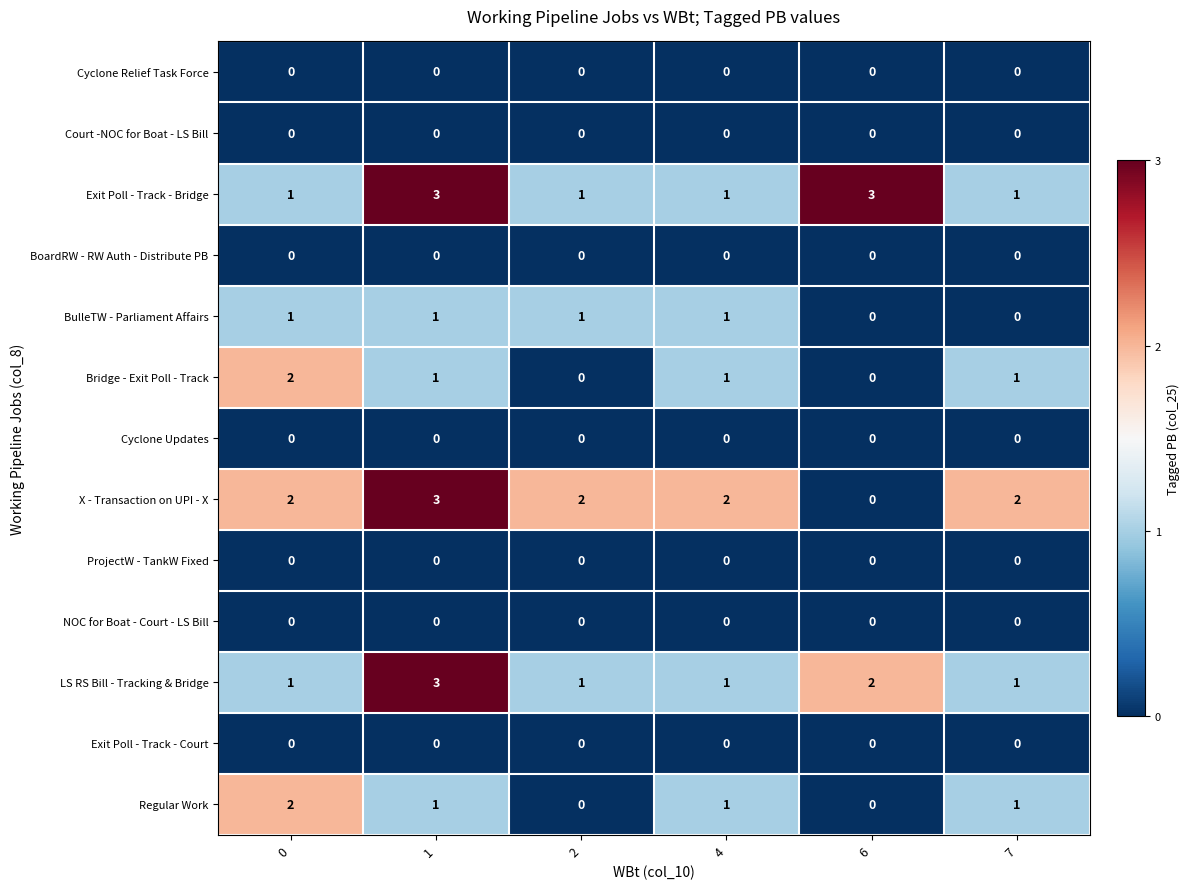

Which series has the largest range (max minus min)?

X - Transaction on UPI - X